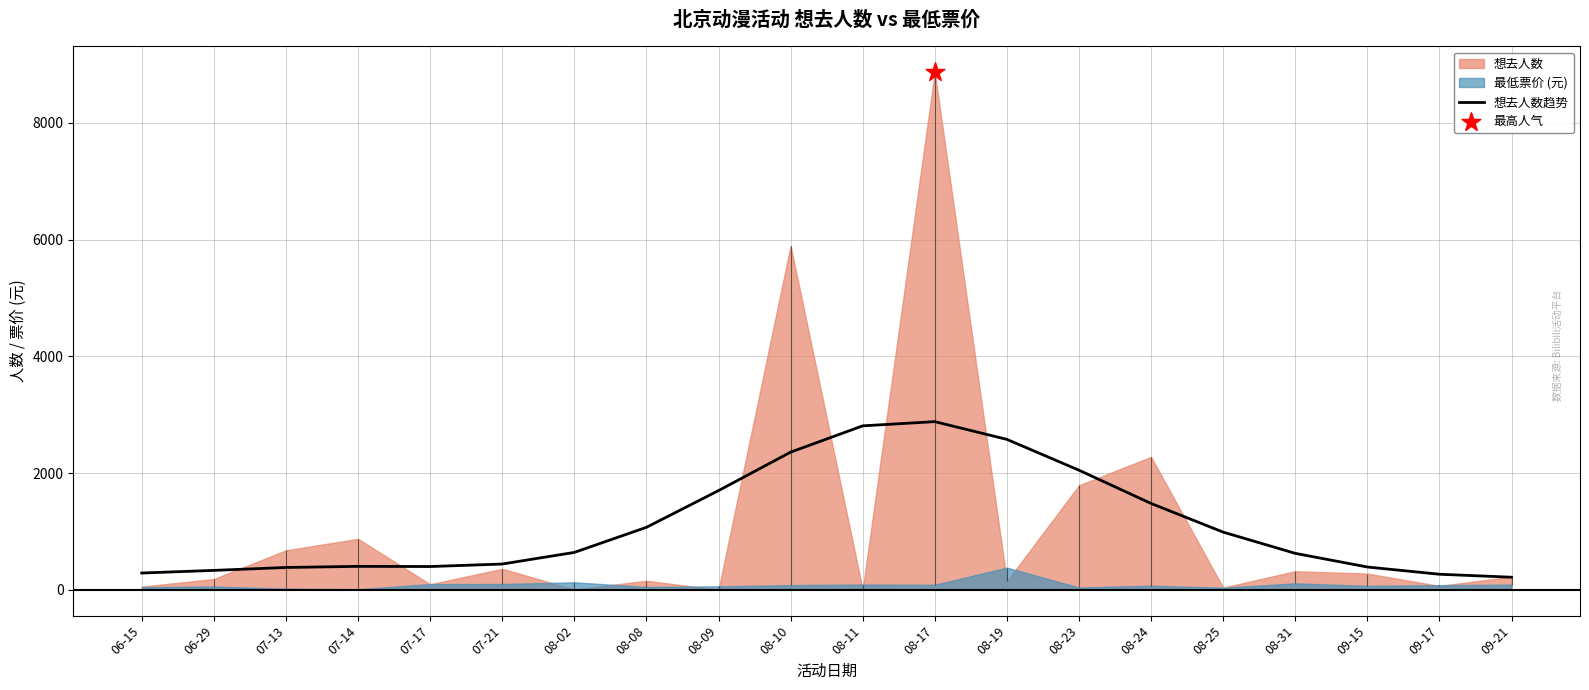

What is the change in value from 08-11 to 08-19?

-232